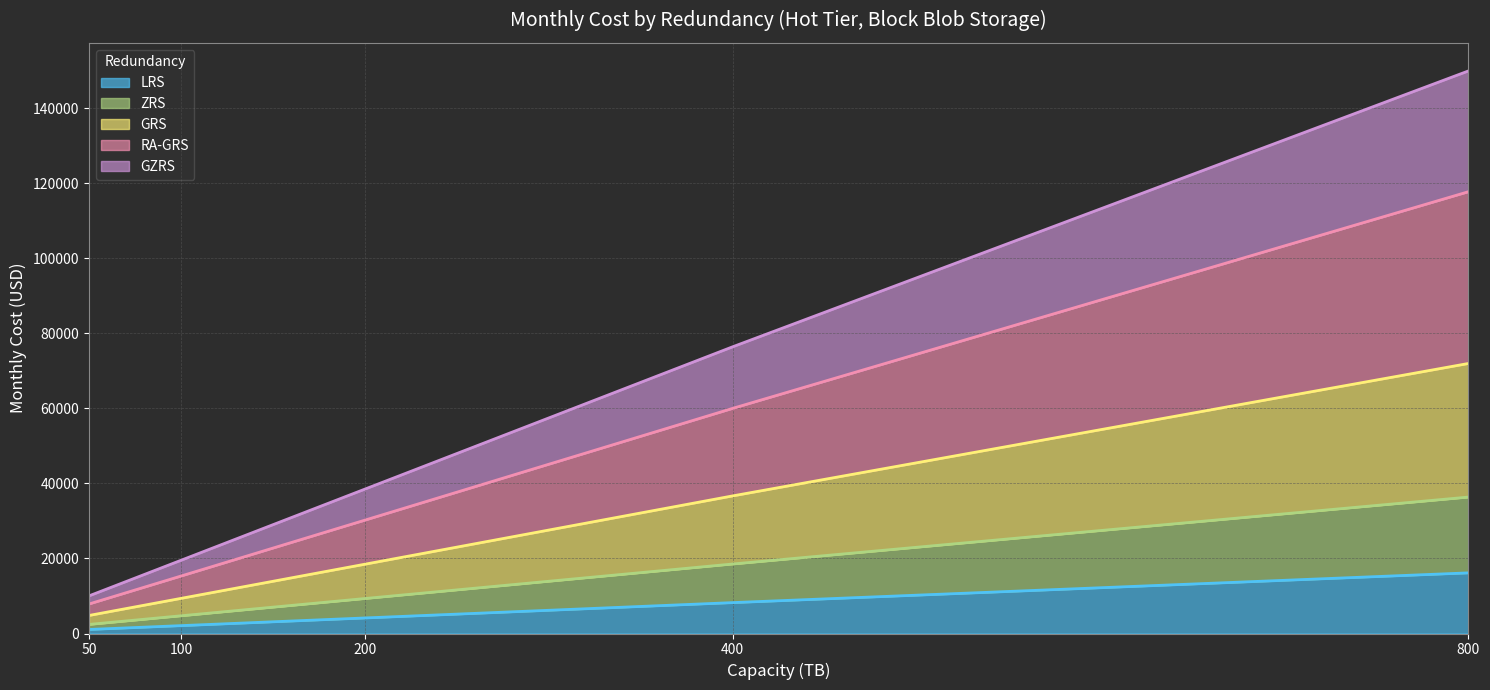

At which label does ZRS first exceed 9319?

400